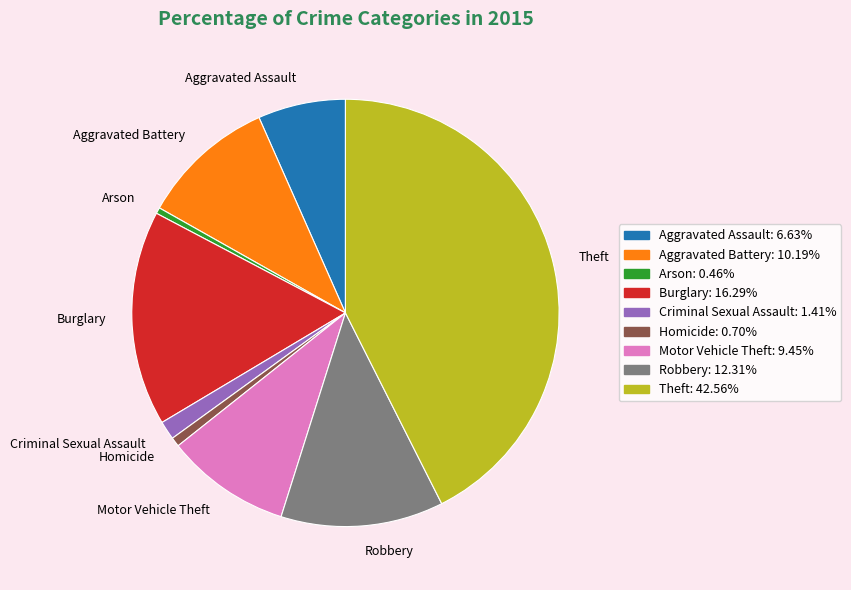

Combined, do Criminal Sexual Assault and Robbery account for over 50%?

No